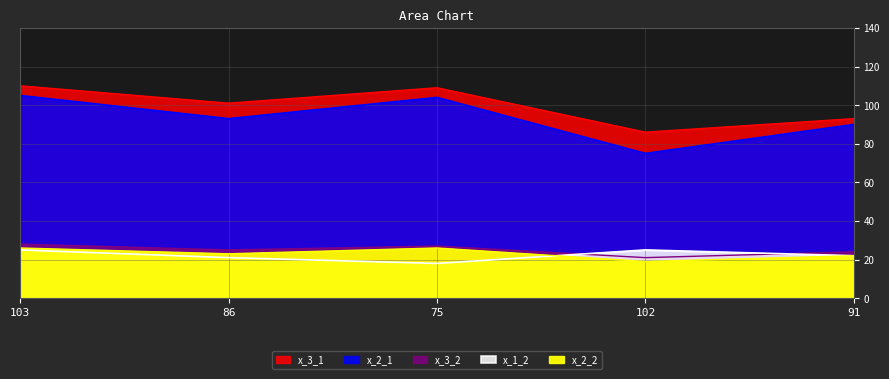

What is the minimum value for x_2_2?

19